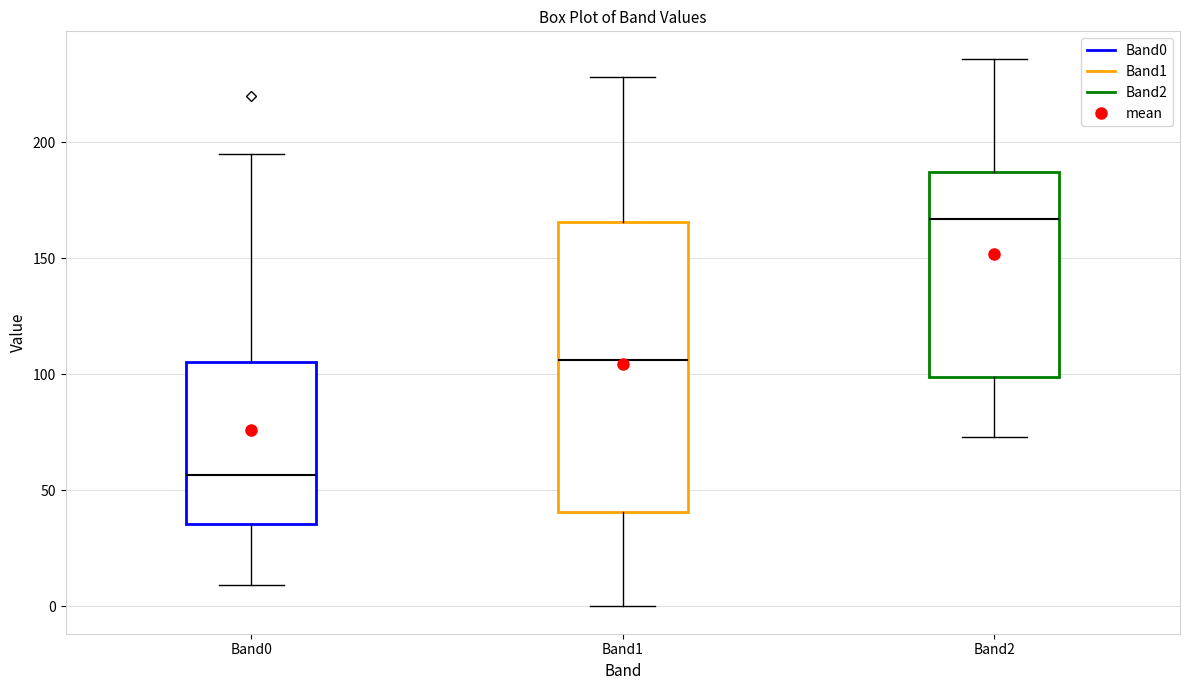

Which box has the lowest median line?

Band0